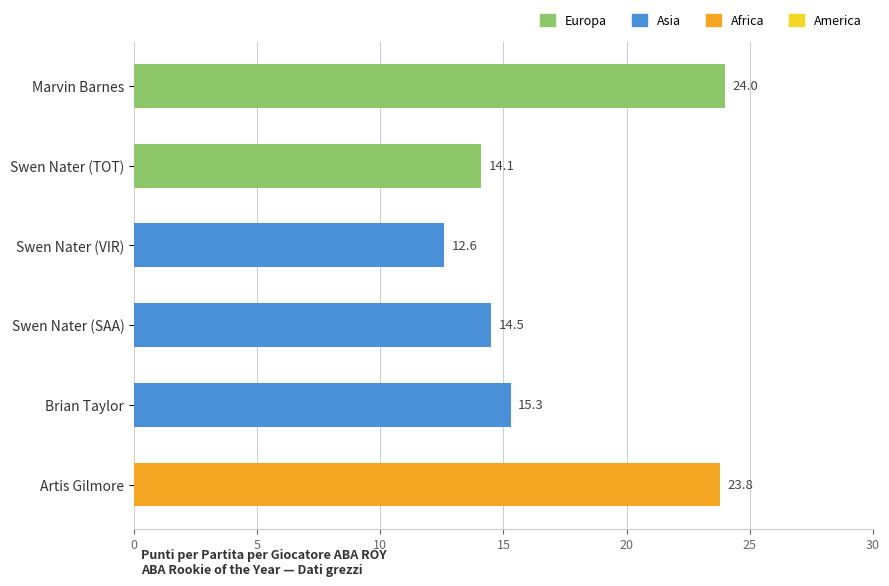

List the labels in order of value, smallest first.

Swen Nater (VIR), Swen Nater (TOT), Swen Nater (SAA), Brian Taylor, Artis Gilmore, Marvin Barnes